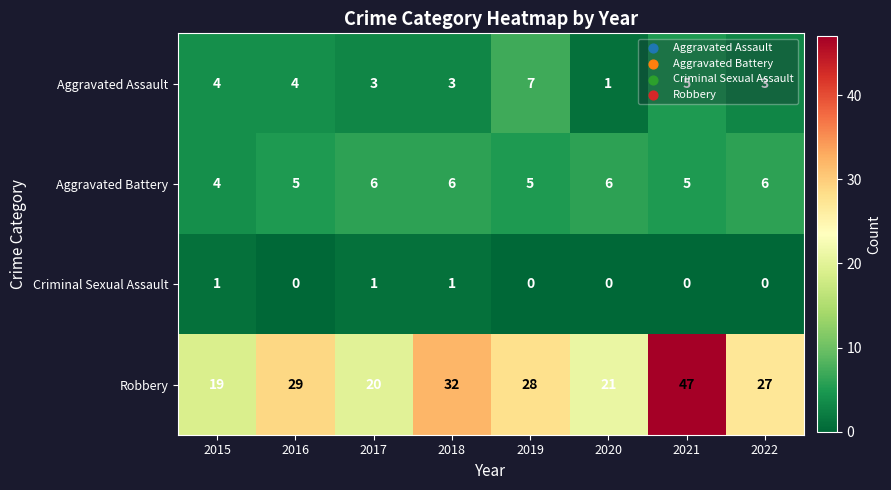

What is the sum of the Robbery values at 2017 and 2021?

67